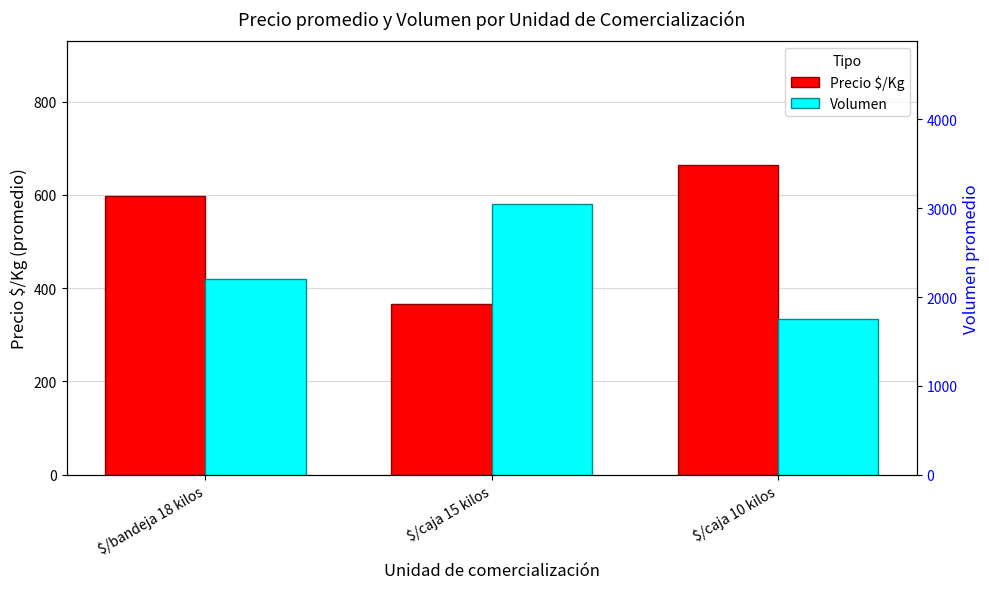

Rank the categories by Precio $/Kg value from lowest to highest.

$/caja 15 kilos, $/bandeja 18 kilos, $/caja 10 kilos